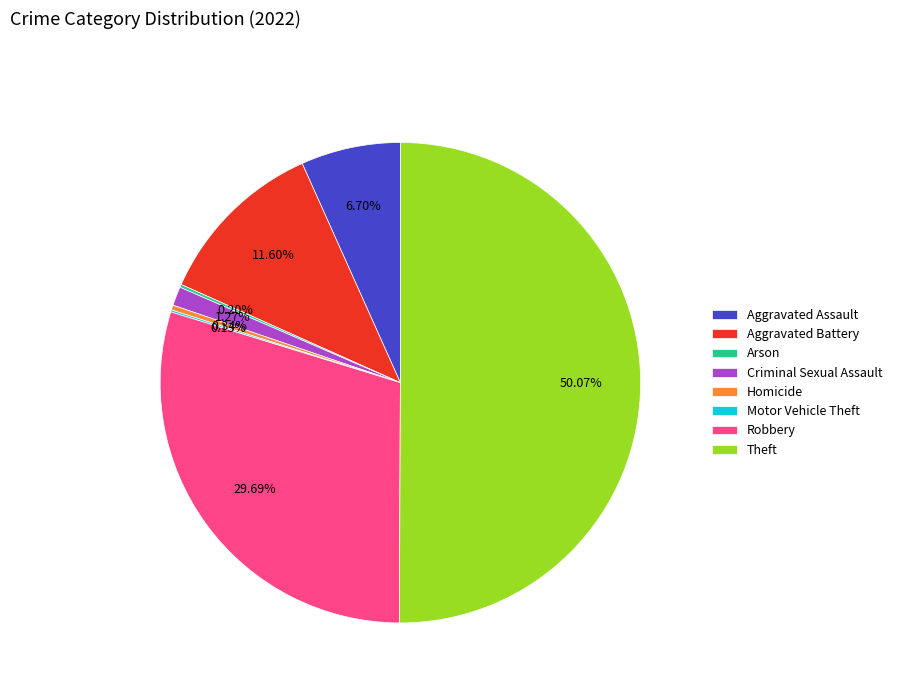

Does Aggravated Battery account for over 50% of the chart?

No